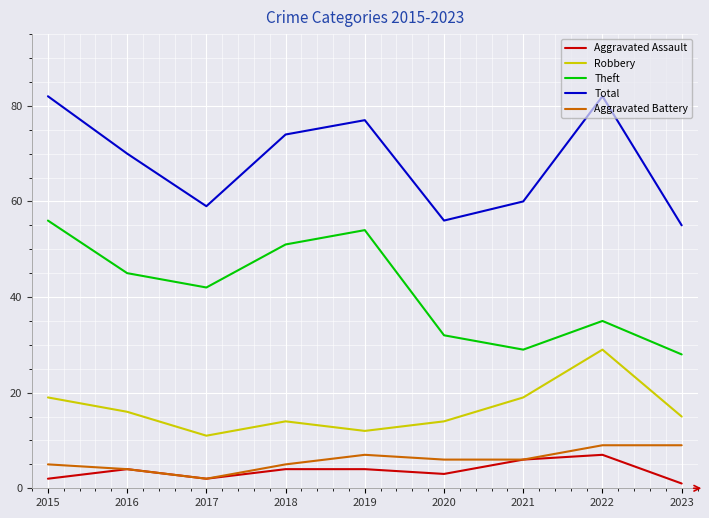

Reading left to right, transcribe all the data shown in this chart.

Aggravated Assault: 2015=2	2016=4	2017=2	2018=4	2019=4	2020=3	2021=6	2022=7	2023=1
Robbery: 2015=19	2016=16	2017=11	2018=14	2019=12	2020=14	2021=19	2022=29	2023=15
Theft: 2015=56	2016=45	2017=42	2018=51	2019=54	2020=32	2021=29	2022=35	2023=28
Total: 2015=82	2016=70	2017=59	2018=74	2019=77	2020=56	2021=60	2022=82	2023=55
Aggravated Battery: 2015=5	2016=4	2017=2	2018=5	2019=7	2020=6	2021=6	2022=9	2023=9